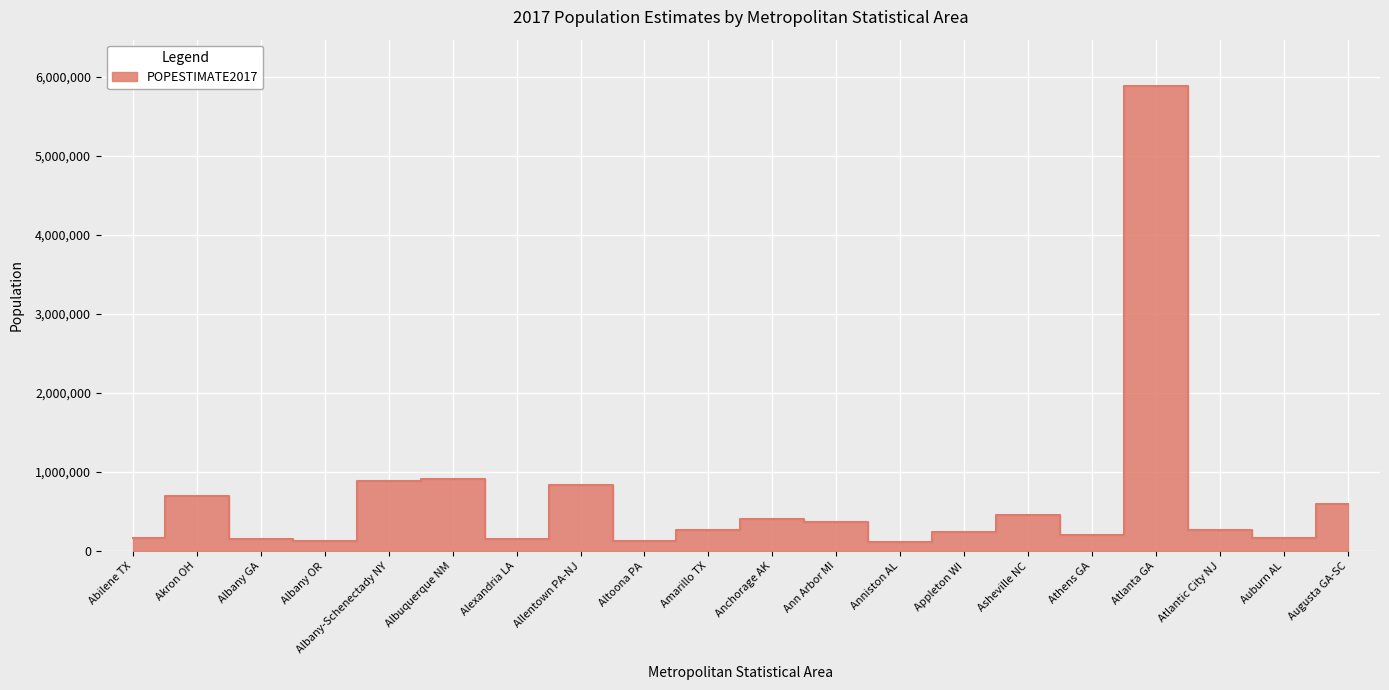

True or false: the data has more than 2 interior local peaks.

True